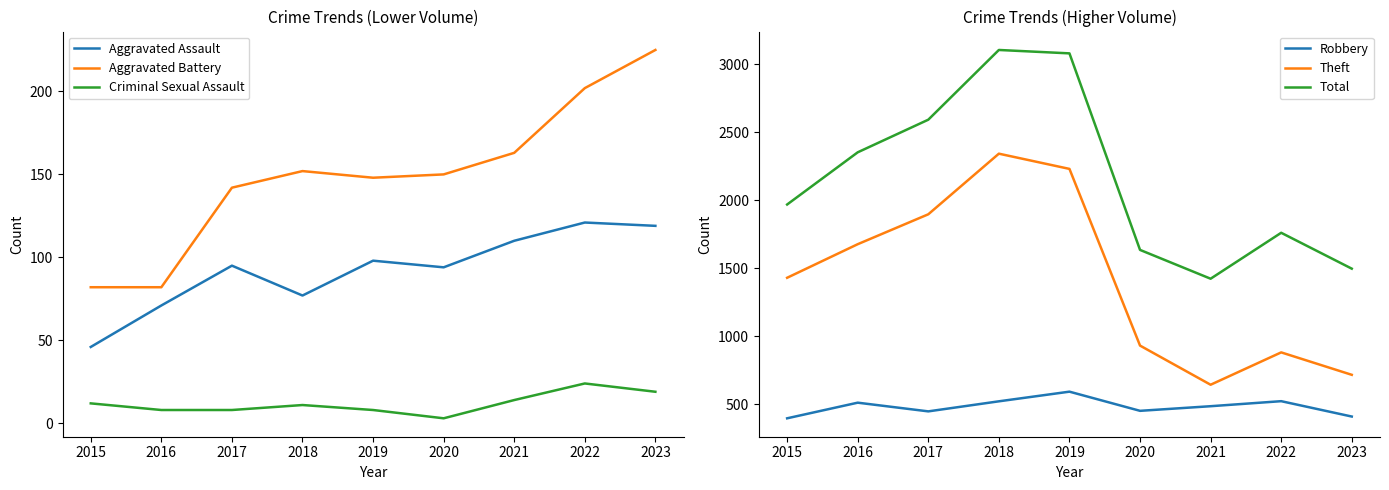

Reading left to right, what are all the values shown in this chart?

Aggravated Assault: 46	71	95	77	98	94	110	121	119
Aggravated Battery: 82	82	142	152	148	150	163	202	225
Criminal Sexual Assault: 12	8	8	11	8	3	14	24	19
Robbery: 395	510	446	520	591	450	484	521	408
Theft: 1429	1676	1896	2342	2230	930	642	880	715
Total: 1968	2352	2592	3105	3080	1634	1422	1760	1496